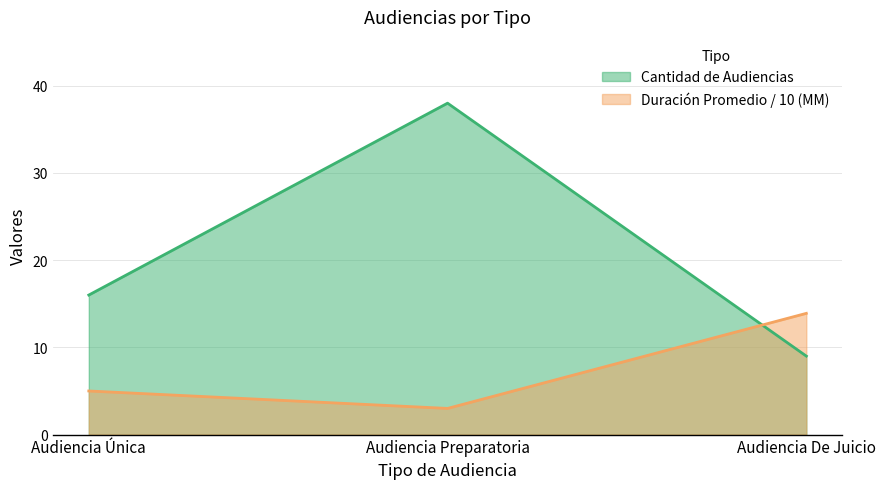

What is the difference between the maximum and minimum values in the Cantidad de Audiencias series?

29.0